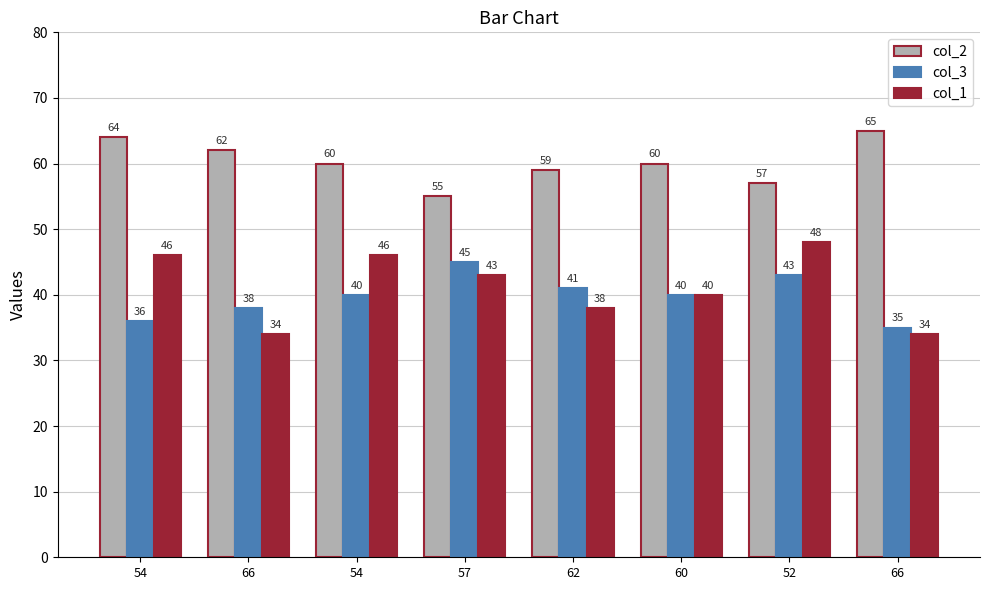

What are all the series names shown in the legend?

col_2, col_3, col_1